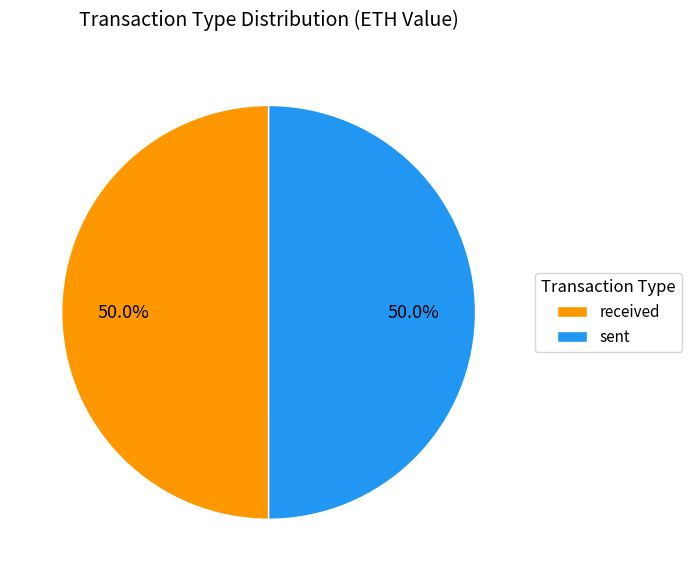

Approximately how many times larger is the value at sent compared to received?

1.0